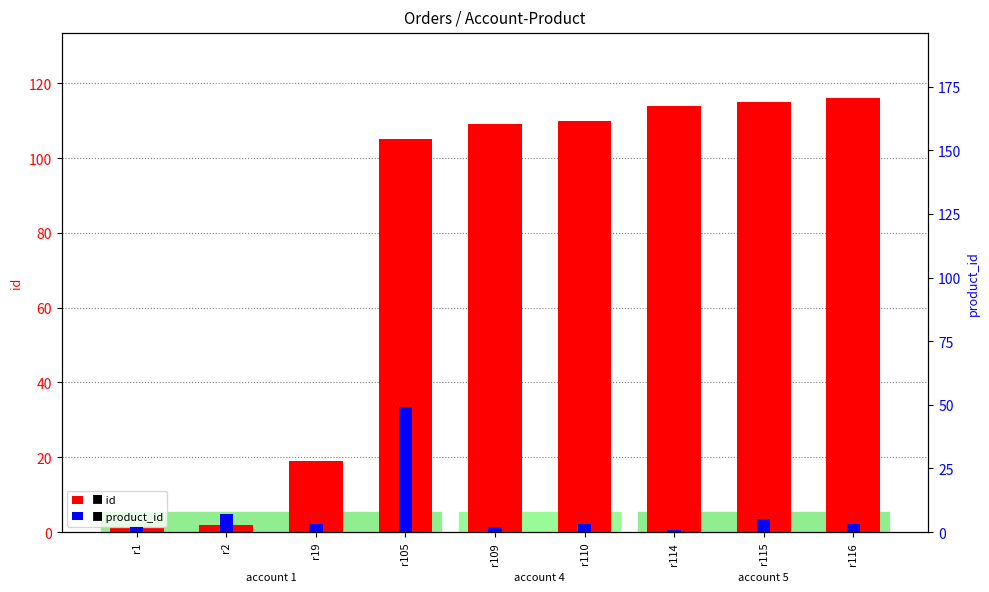

List the labels in order of product_id value, smallest first.

r114, r1, r109, r19, r110, r116, r115, r2, r105